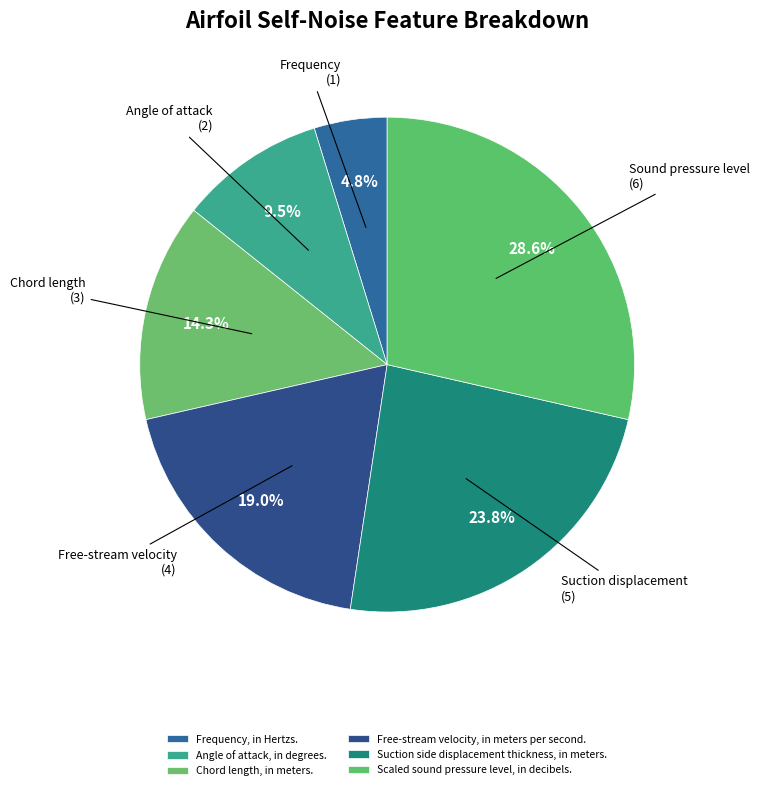

How many segments does this pie chart have?

6